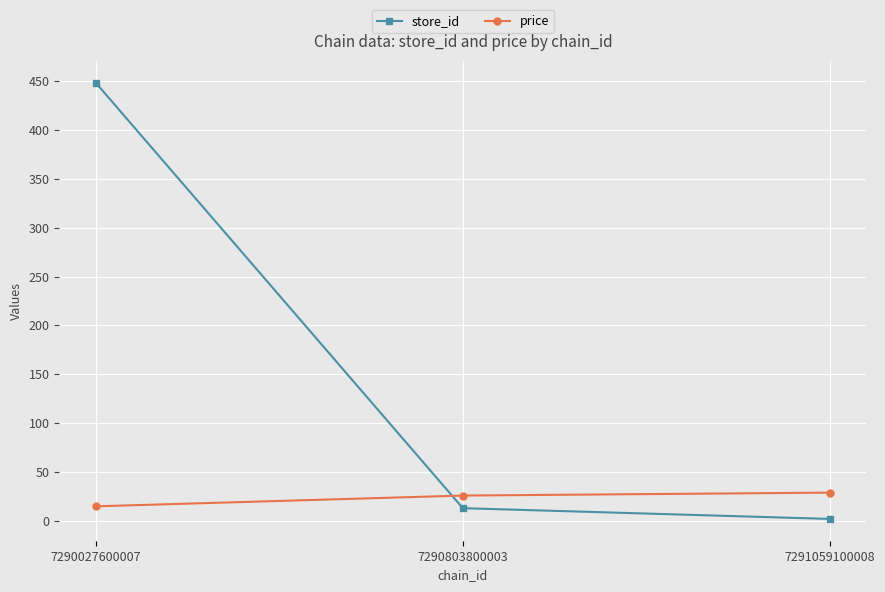

List the series in order of their peak value, highest first.

store_id, price